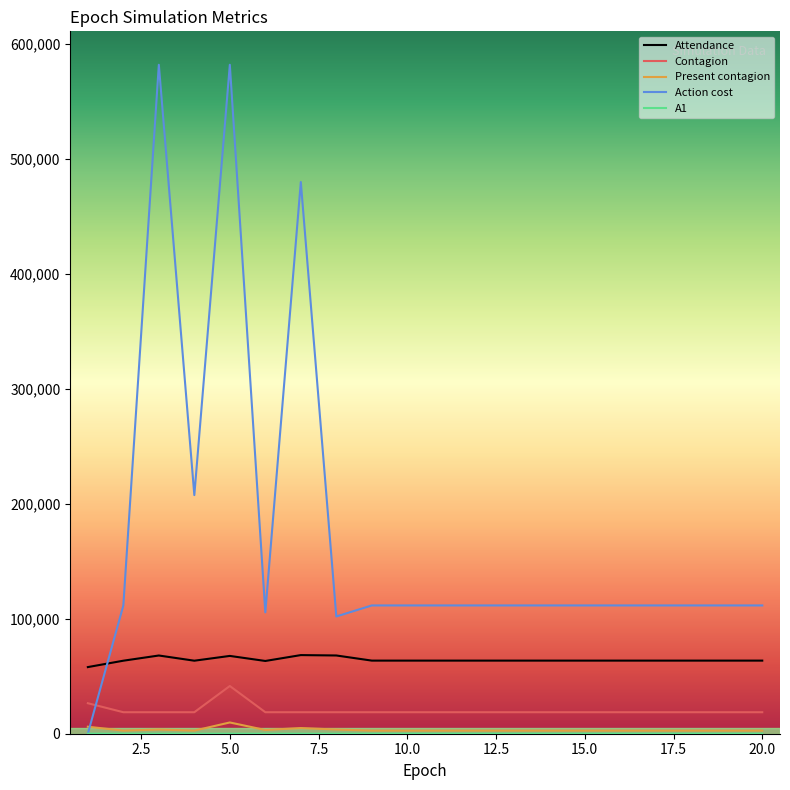

True or false: Contagion and Present contagion intersect in this chart.

False